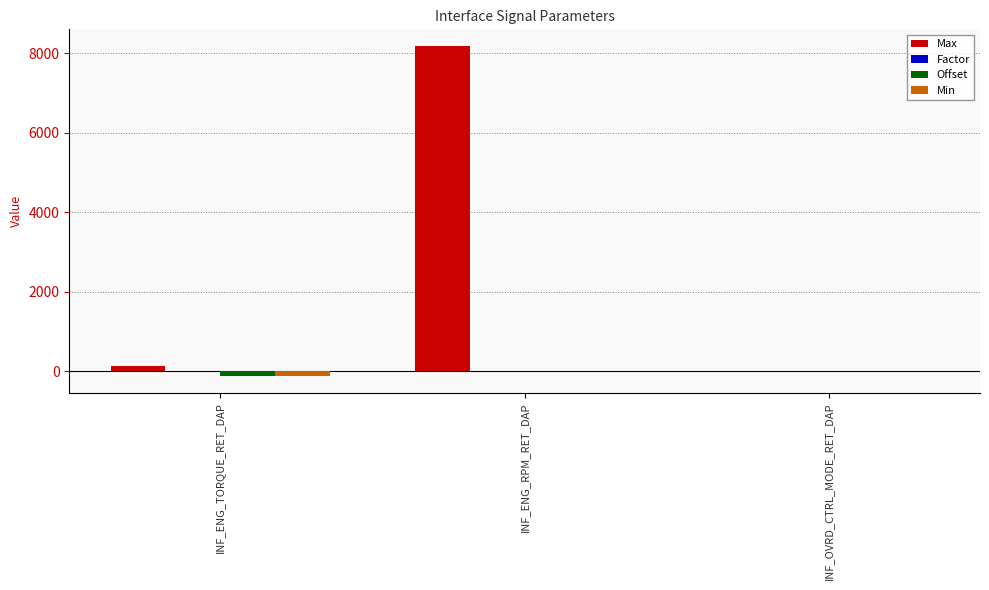

What is the total value across all series at INF_ENG_RPM_RET_DAP?

8192.0